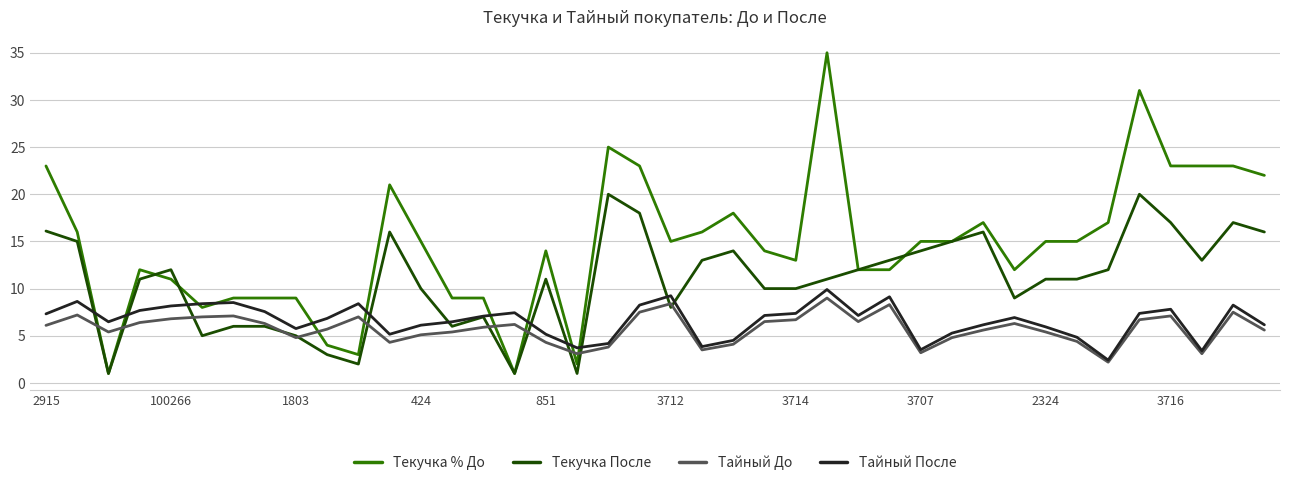

How many intersections are there between Текучка % До and Тайный До?

8